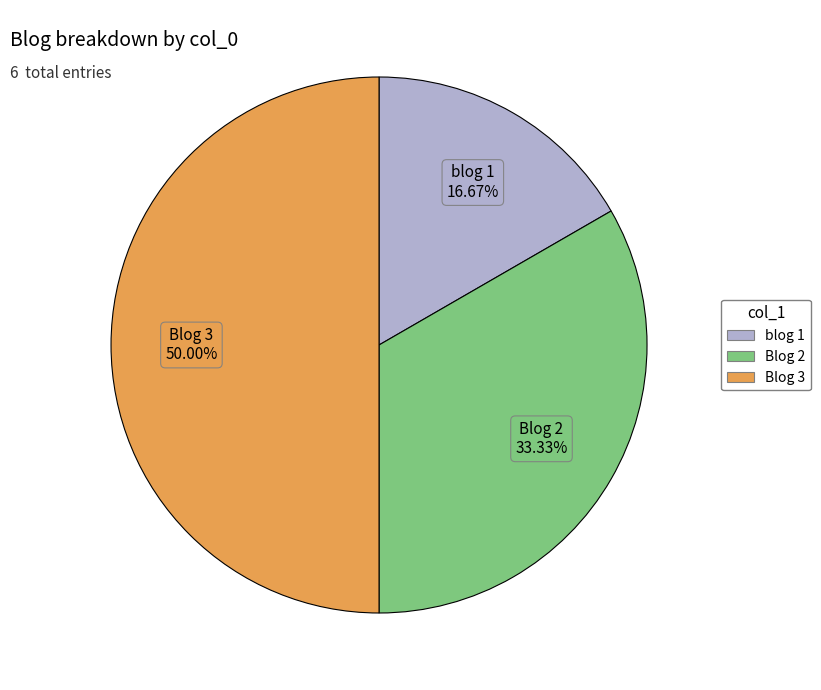

Which has a higher value, Blog 3 or Blog 2?

Blog 3